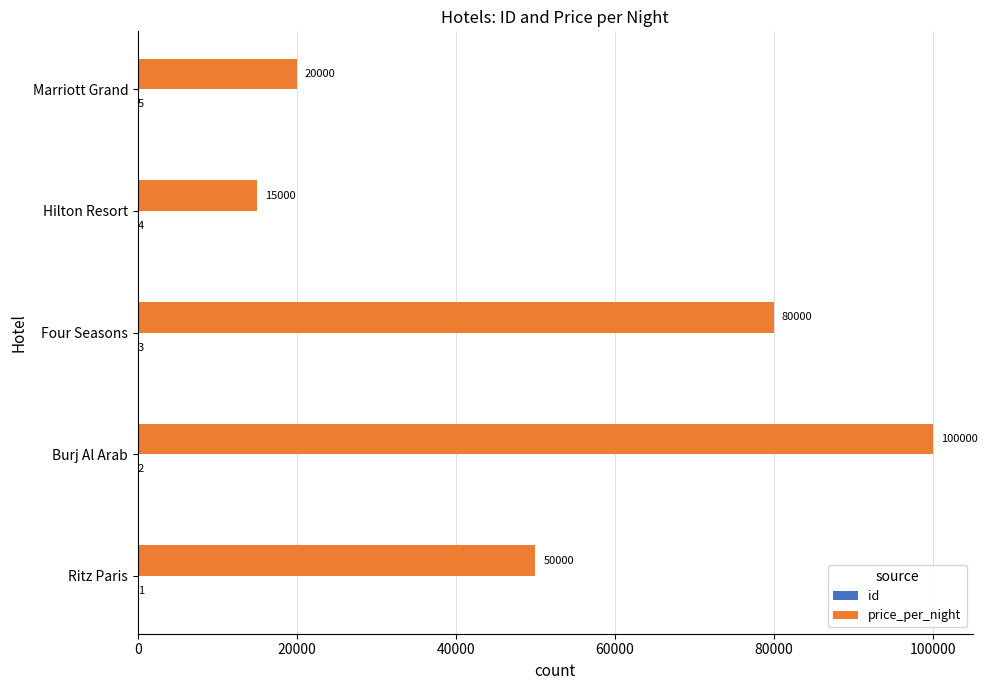

Which series has the largest total across all categories?

price_per_night